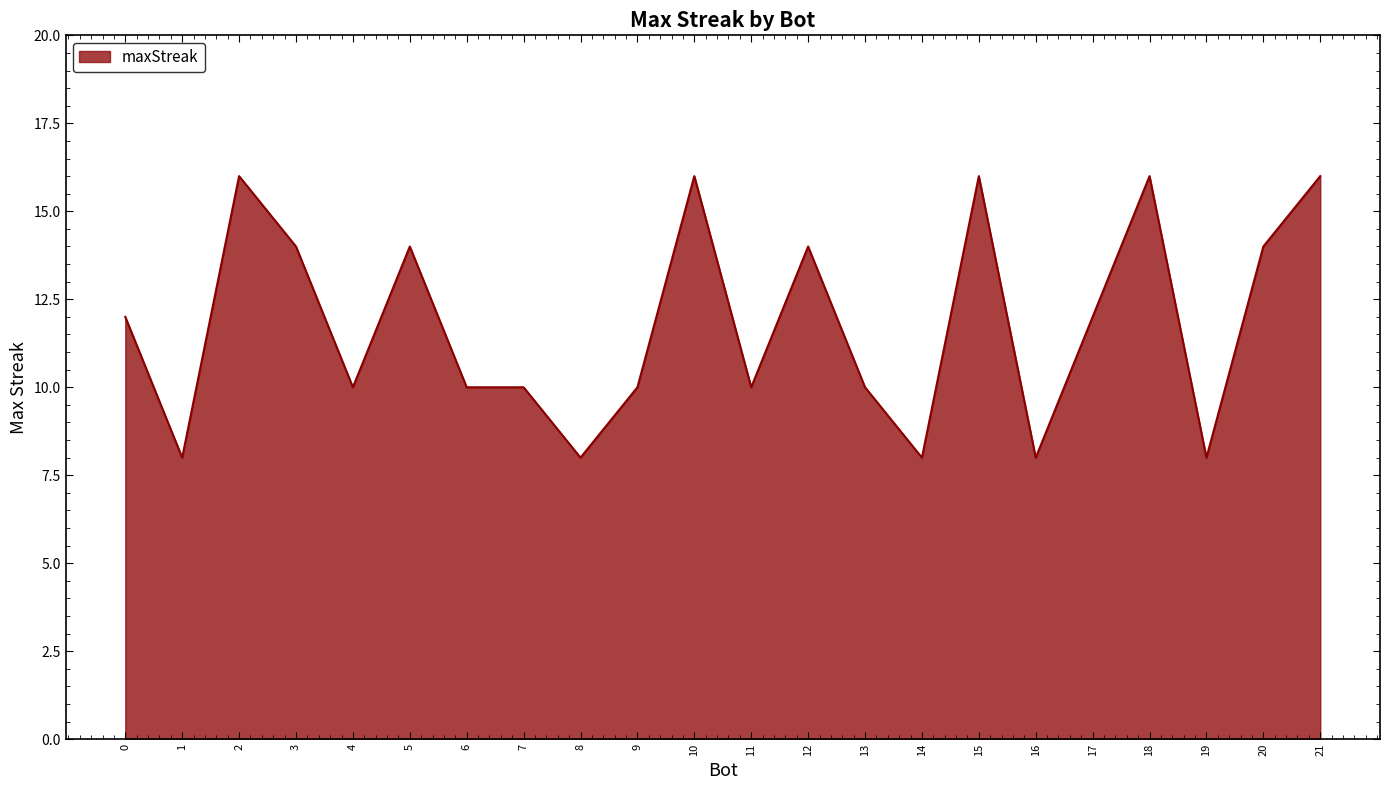

Between 19 and 6, which is larger?

6